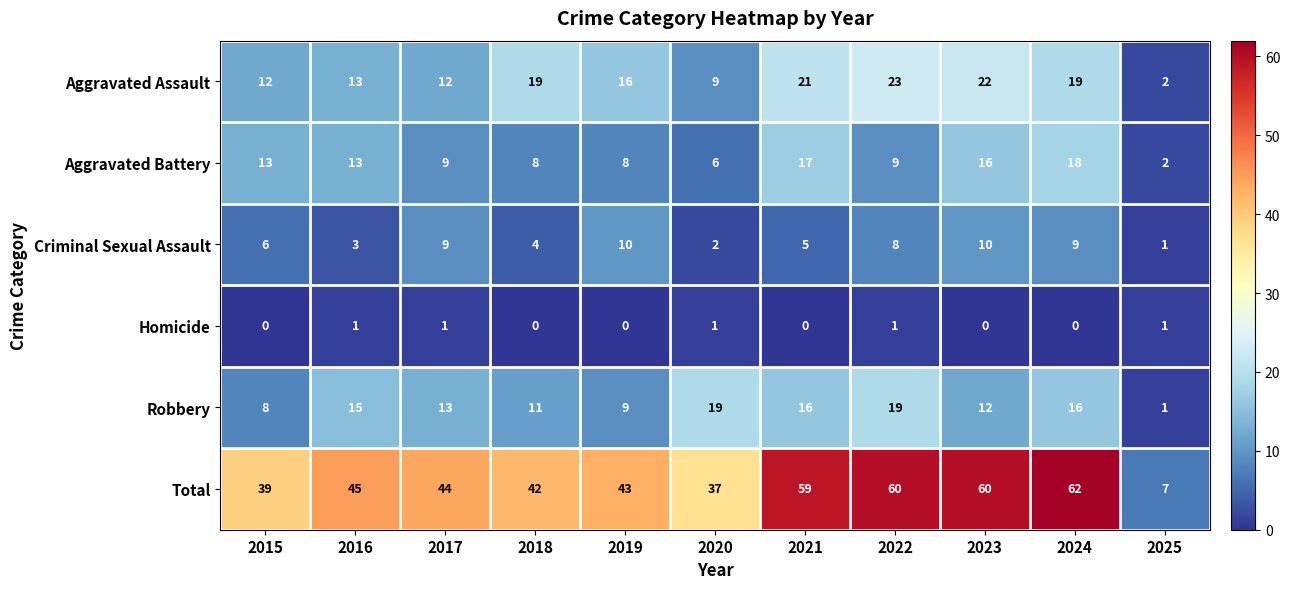

Is it true that Aggravated Assault equals 7 at 2022?

False